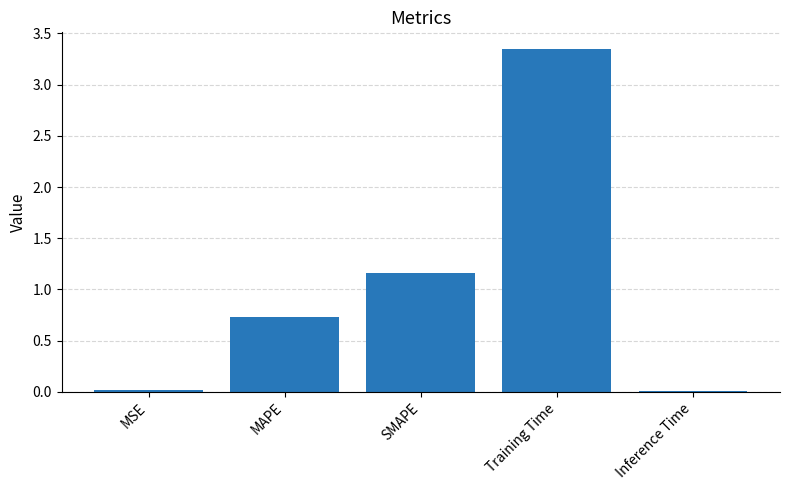

Does the chart contain stacked bars?

No